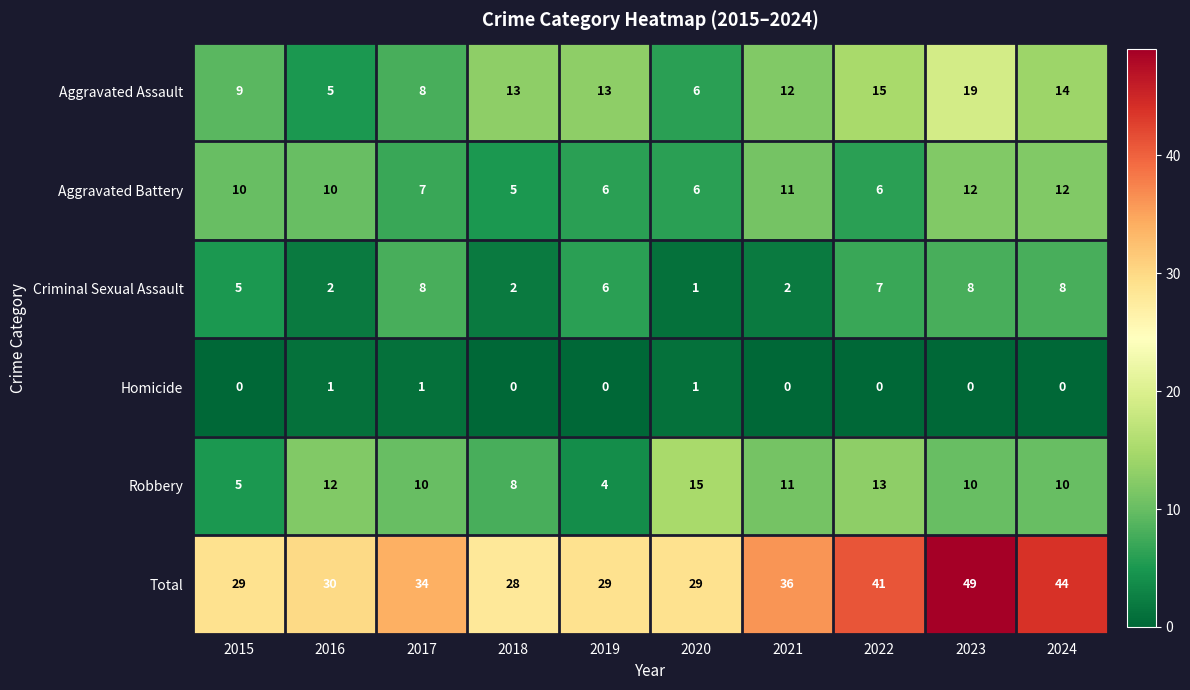

What is the minimum value for Aggravated Assault?

5